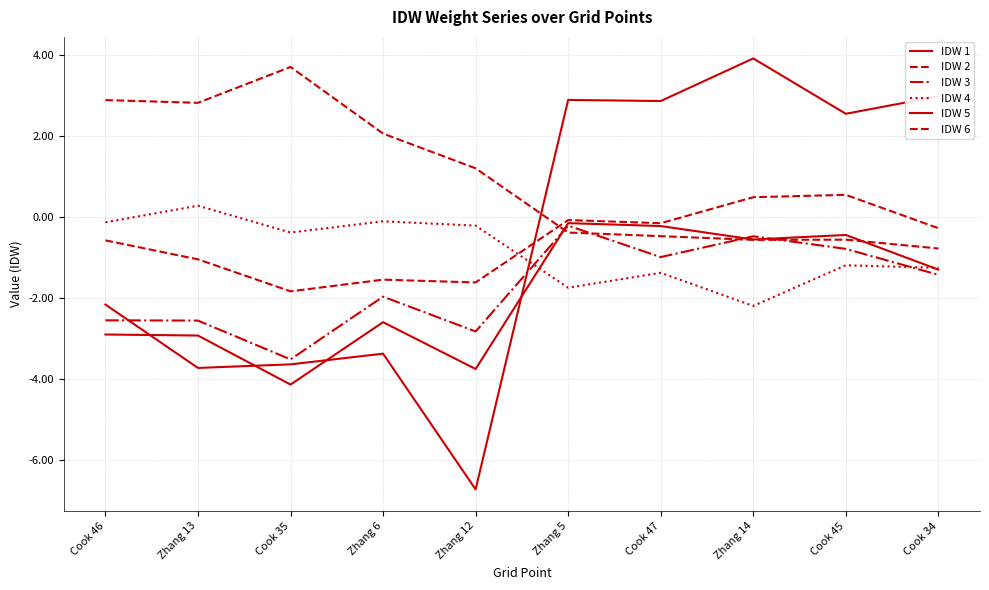

Rank the categories by IDW 5 value from highest to lowest.

Zhang 14, Cook 34, Zhang 5, Cook 47, Cook 45, Cook 46, Zhang 6, Cook 35, Zhang 13, Zhang 12